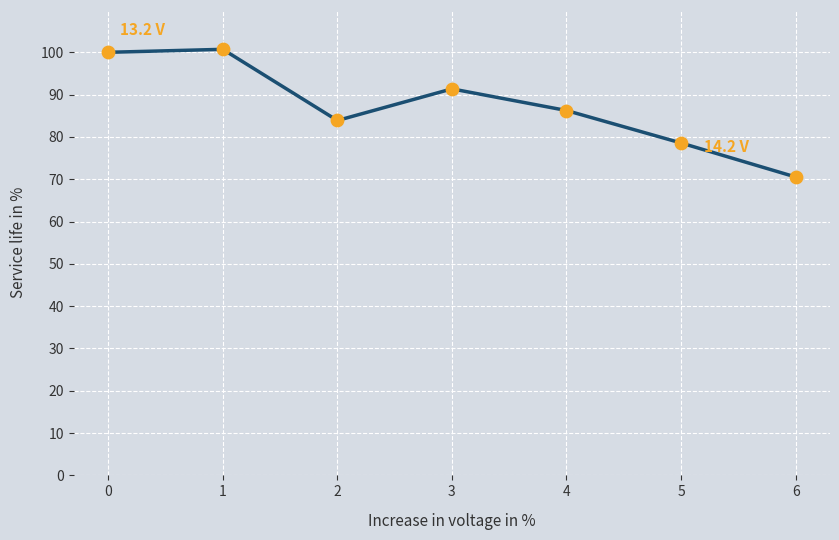

What is the ratio of the value at 4 to the value at 2?

1.0